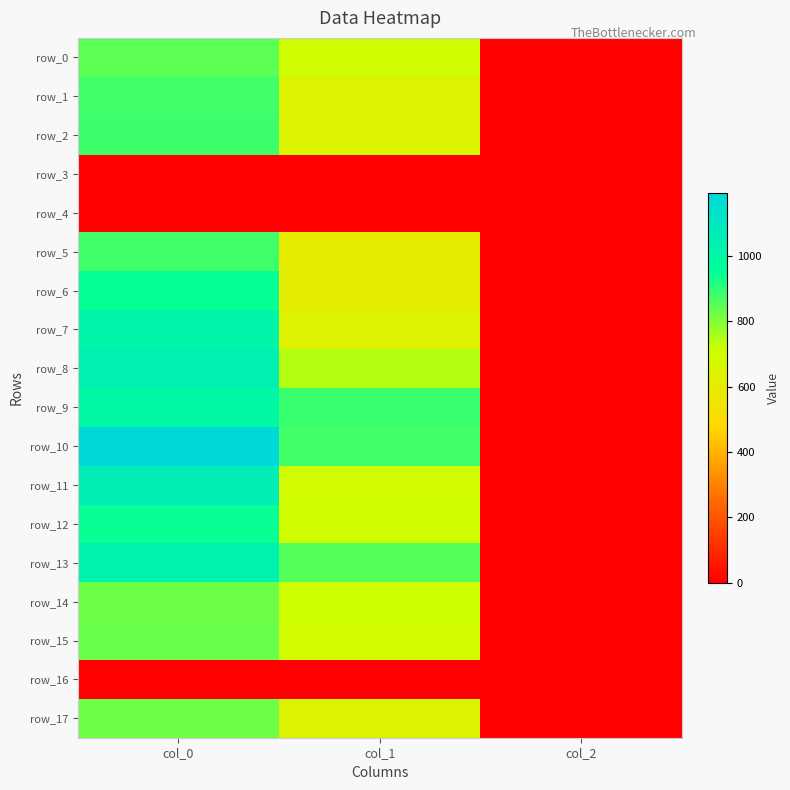

How many values in the row_1 series exceed 634?

2